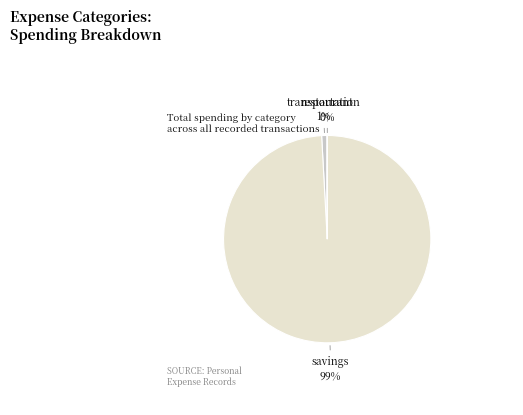

Which has a higher value, savings or transportation?

savings